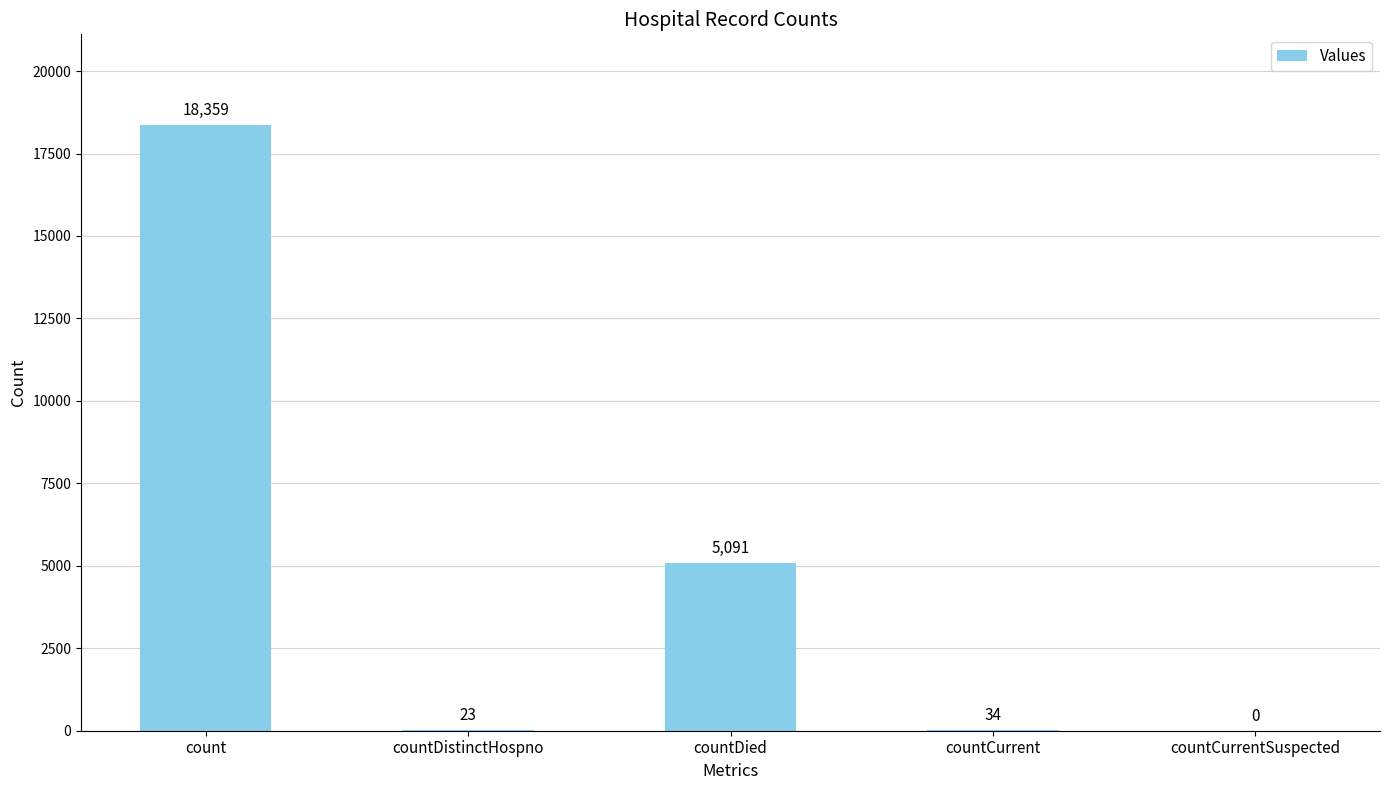

Where does the data first go above 34?

count